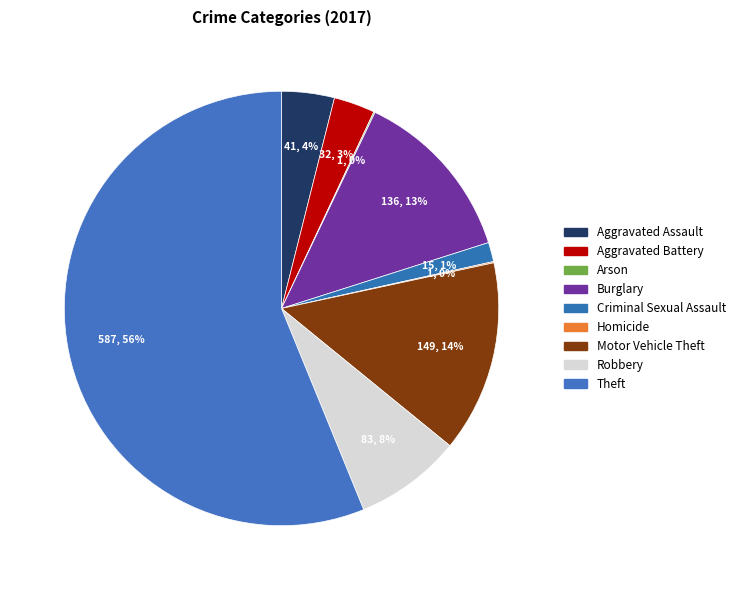

Count the number of slices in the pie.

9